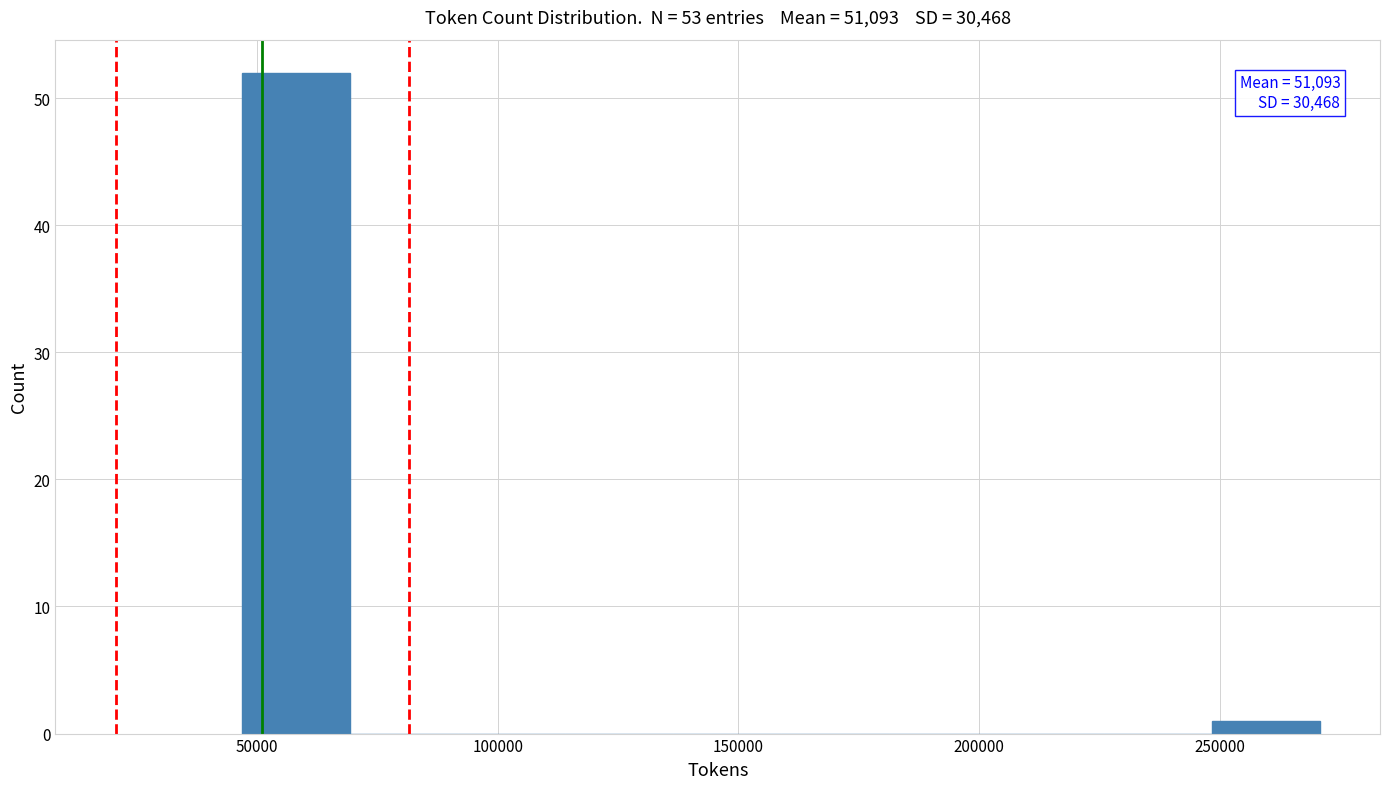

Which range on the x-axis has the tallest bar?

45000 to 70000